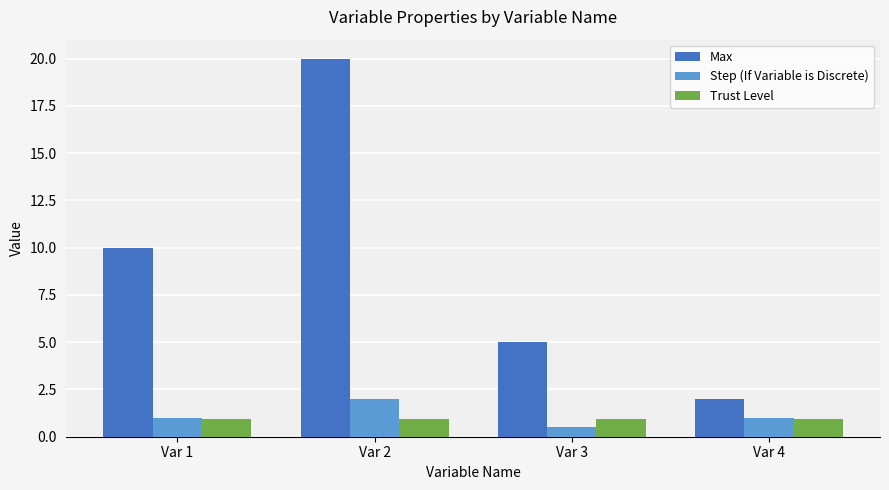

What value does the Step (If Variable is Discrete) series have at Var 4?

1.0